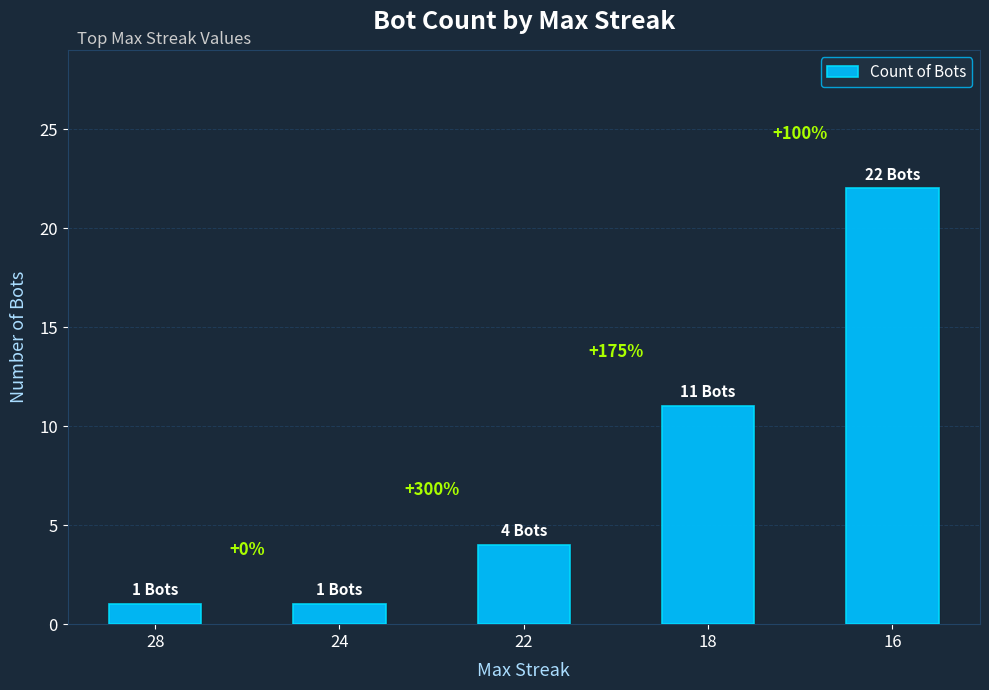

Are the bars horizontal?

No